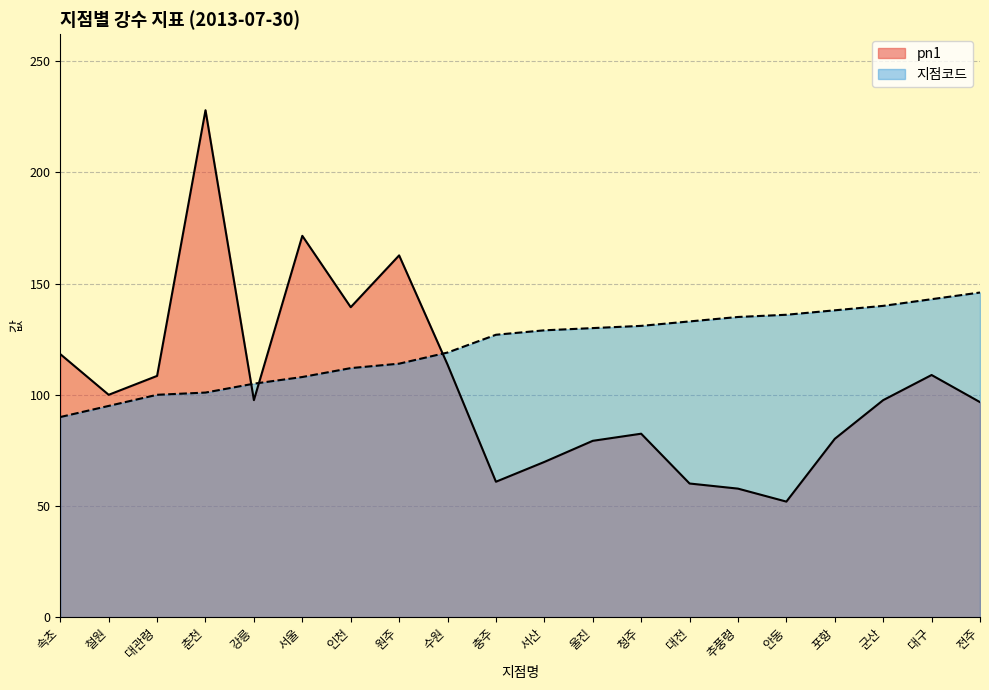

Where is 지점코드 nearest to the value 118?

수원